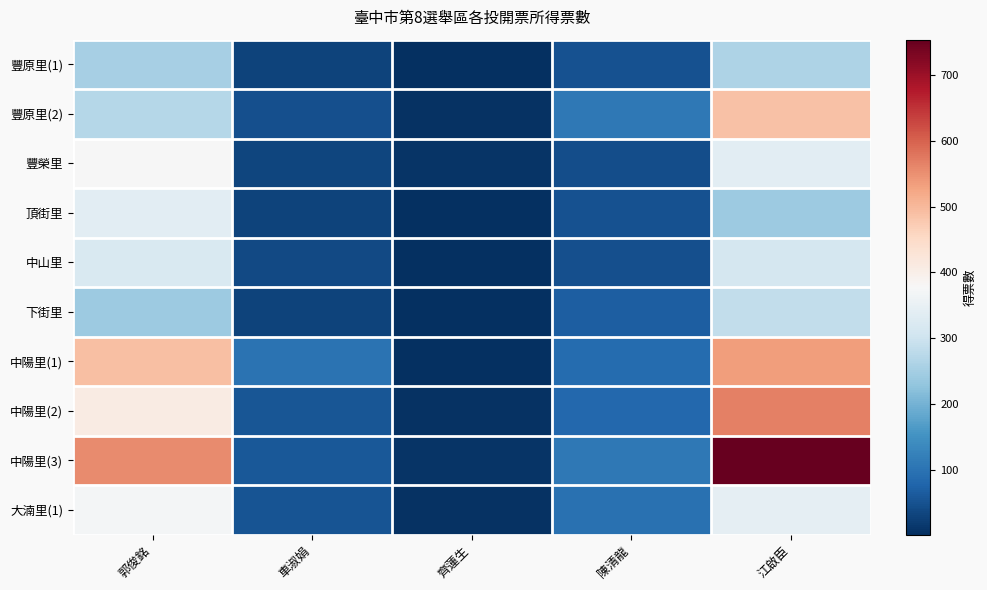

Reading right to left, transcribe all the data shown in this chart.

豐原里(1): 江啟臣=260	陳清龍=51	齊蓮生=3	車淑娟=30	郭俊銘=253
豐原里(2): 江啟臣=489	陳清龍=109	齊蓮生=4	車淑娟=46	郭俊銘=270
豐榮里: 江啟臣=338	陳清龍=43	齊蓮生=7	車淑娟=33	郭俊銘=377
頂街里: 江啟臣=241	陳清龍=49	齊蓮生=3	車淑娟=28	郭俊銘=339
中山里: 江啟臣=311	陳清龍=46	齊蓮生=1	車淑娟=39	郭俊銘=321
下街里: 江啟臣=286	陳清龍=67	齊蓮生=1	車淑娟=29	郭俊銘=241
中陽里(1): 江啟臣=536	陳清龍=87	齊蓮生=2	車淑娟=99	郭俊銘=490
中陽里(2): 江啟臣=566	陳清龍=82	齊蓮生=4	車淑娟=55	郭俊銘=409
中陽里(3): 江啟臣=754	陳清龍=108	齊蓮生=9	車淑娟=58	郭俊銘=556
大湳里(1): 江啟臣=345	陳清龍=96	齊蓮生=5	車淑娟=52	郭俊銘=371